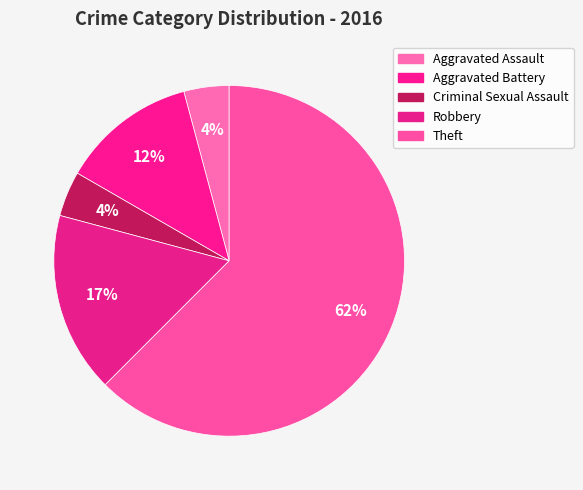

Which has a higher value, Theft or Robbery?

Theft